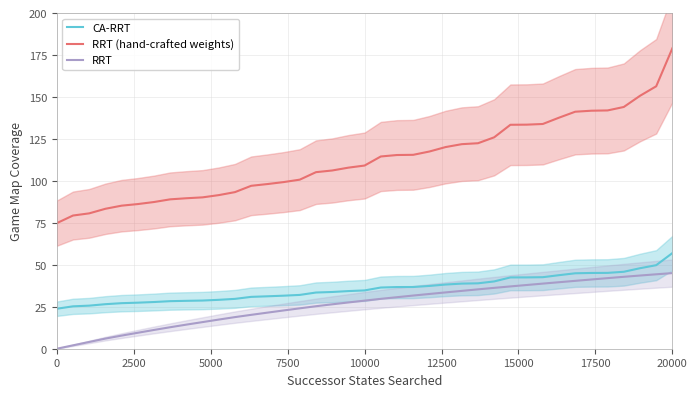

What is the approximate value of RRT at 10000?

28.7